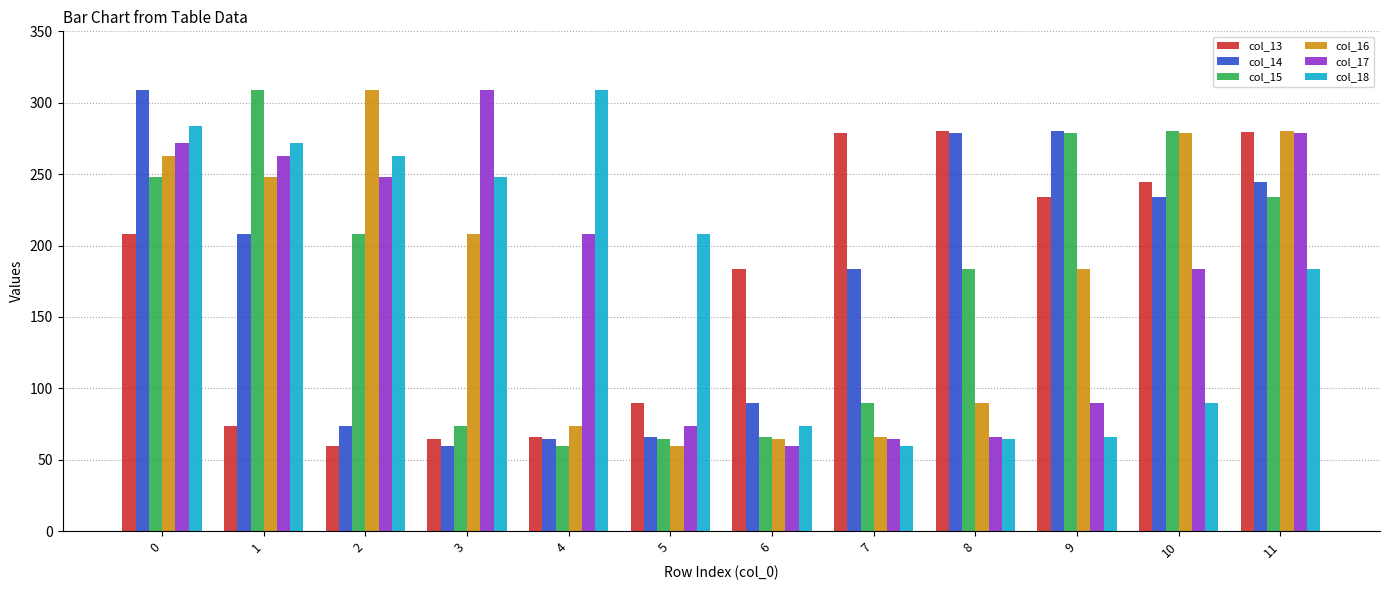

What is the difference between the col_16 values at 9 and 6?

119.2